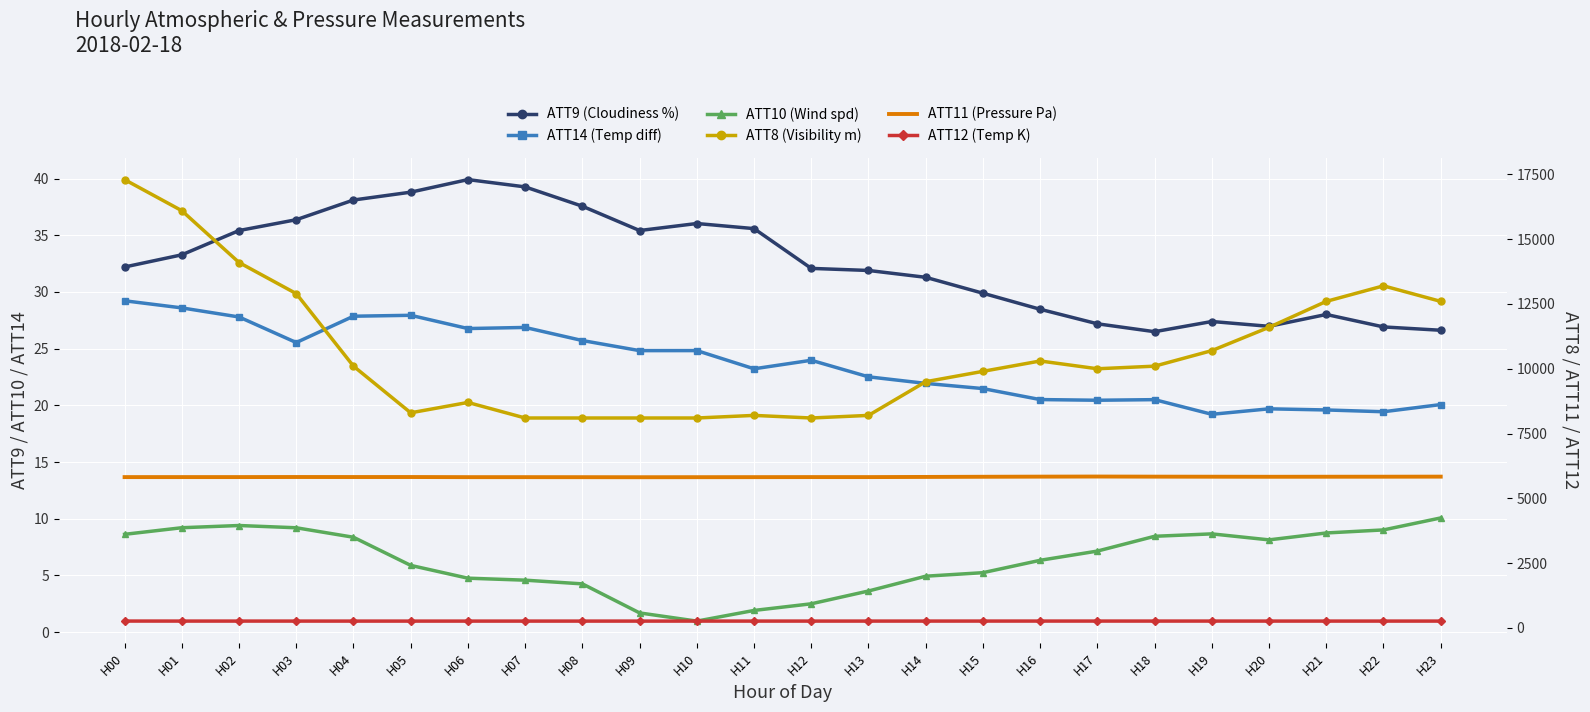

List the labels in order of ATT8 (Visibility m) value, largest first.

H00, H01, H02, H22, H03, H21, H23, H20, H19, H16, H04, H18, H17, H15, H14, H06, H05, H11, H13, H07, H08, H09, H10, H12